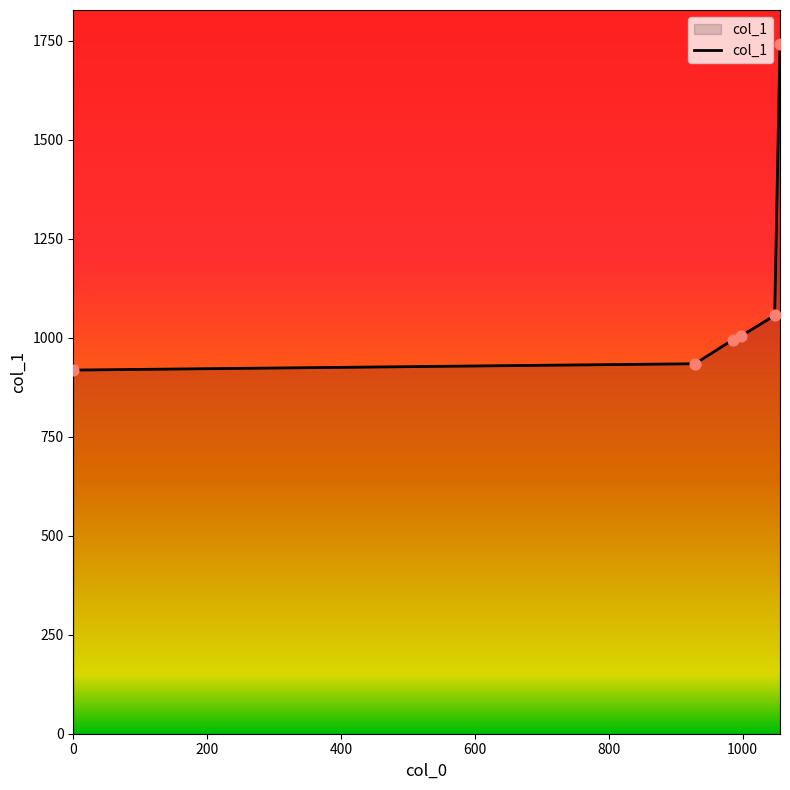

True or false: the data has more than 1 interior local peaks.

False